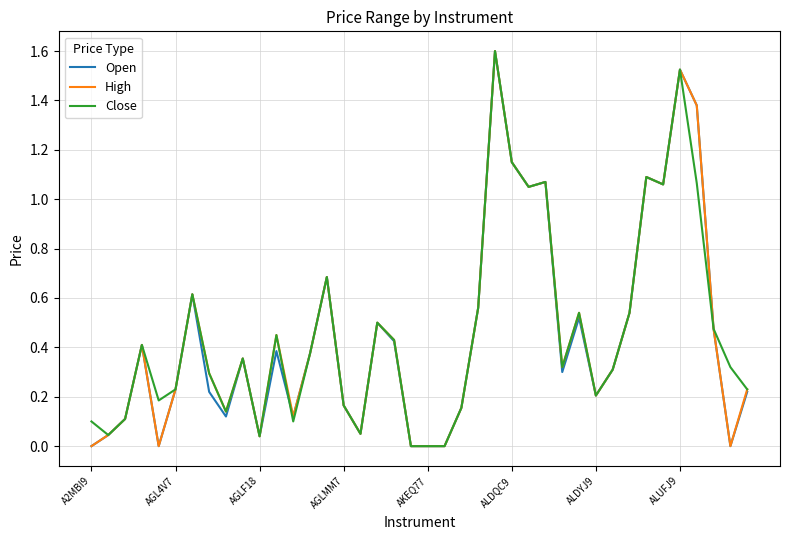

What is the maximum value shown in the chart?

1.6